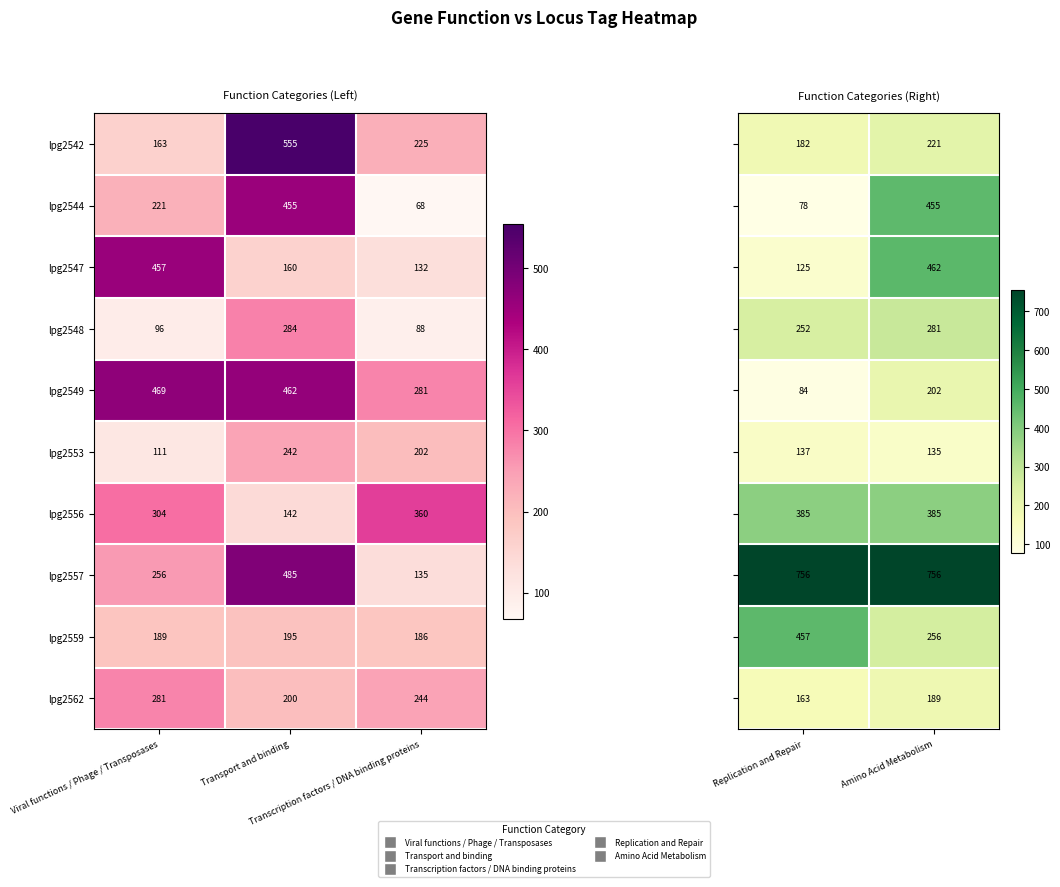

Rank the series by their maximum value, from lowest to highest.

lpg2553, lpg2562, lpg2549, lpg2542, lpg2548, lpg2556, lpg2544, lpg2559, lpg2547, lpg2557